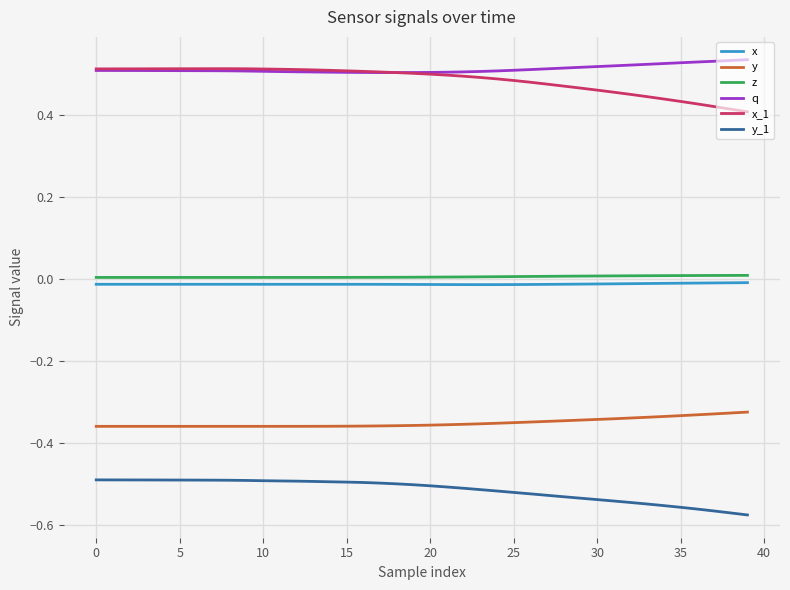

True or false: q and y intersect in this chart.

False